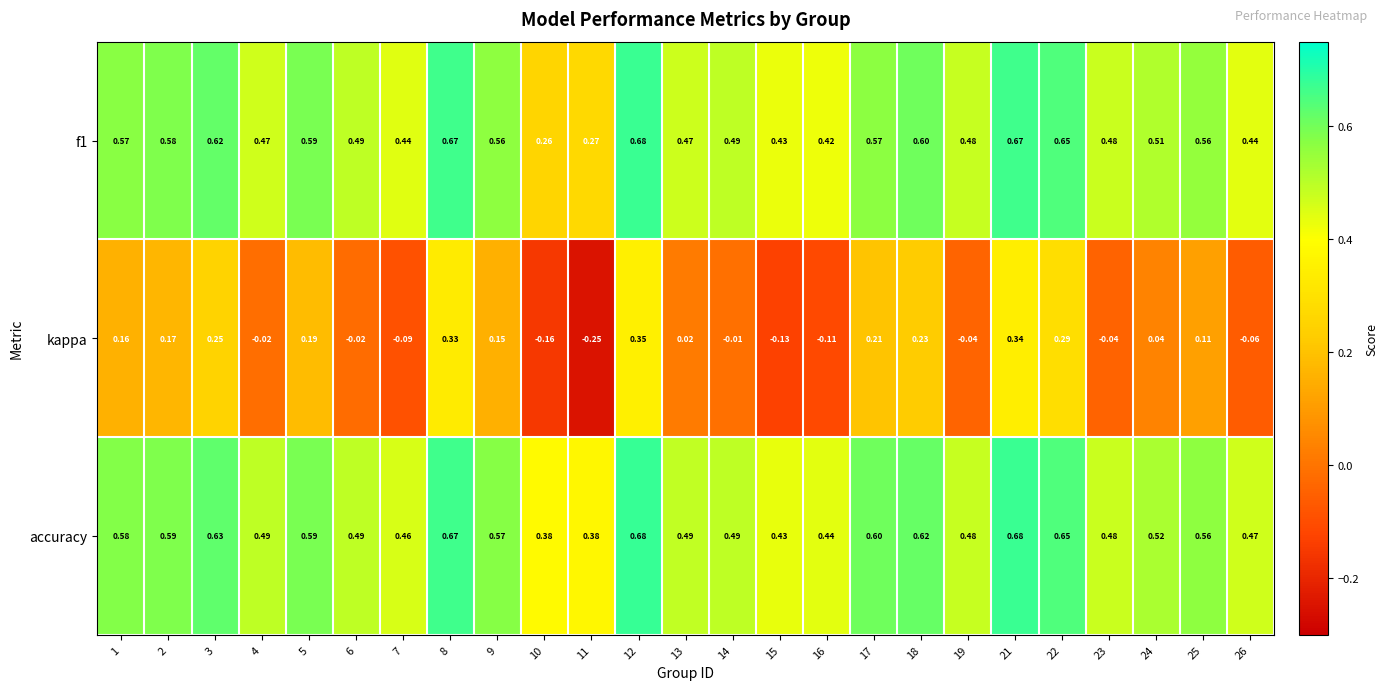

At how many categories does at least one series exceed 0?

25